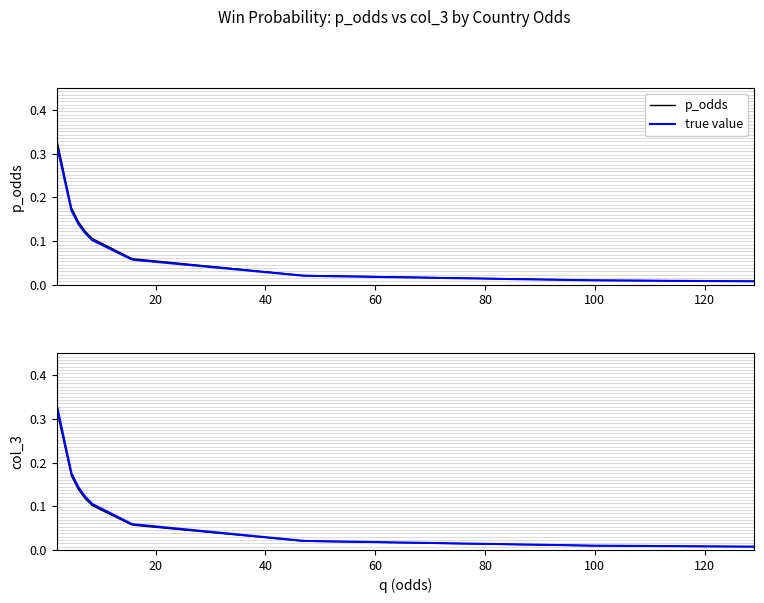

At how many categories does at least one series exceed 0?

10